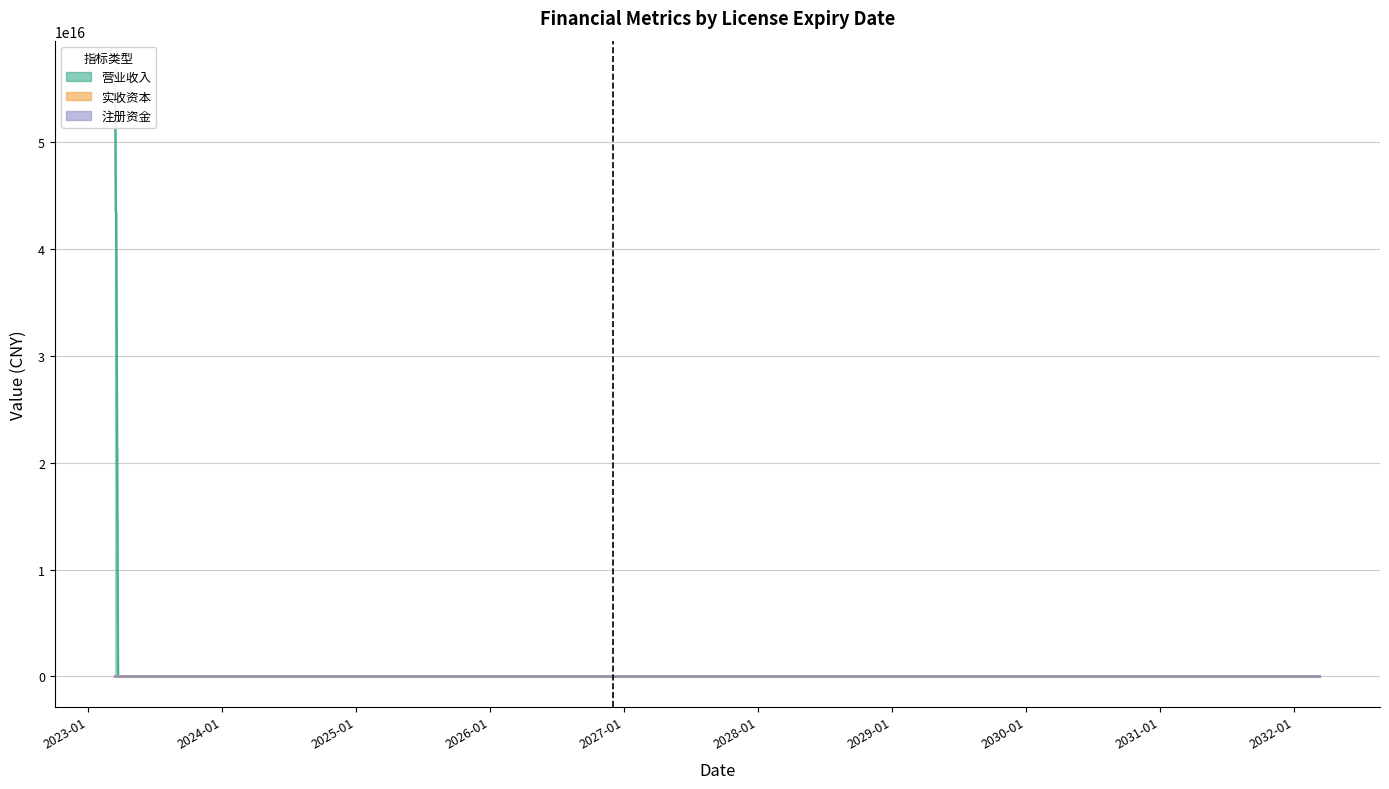

Which series changed the most between 2023-03-28 and 2027-04-23?

营业收入